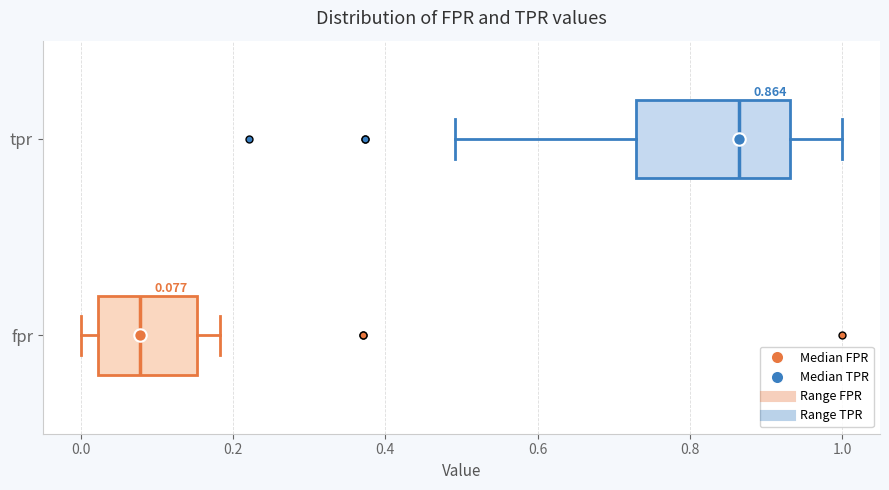

Which box's median line is the furthest to the right?

tpr